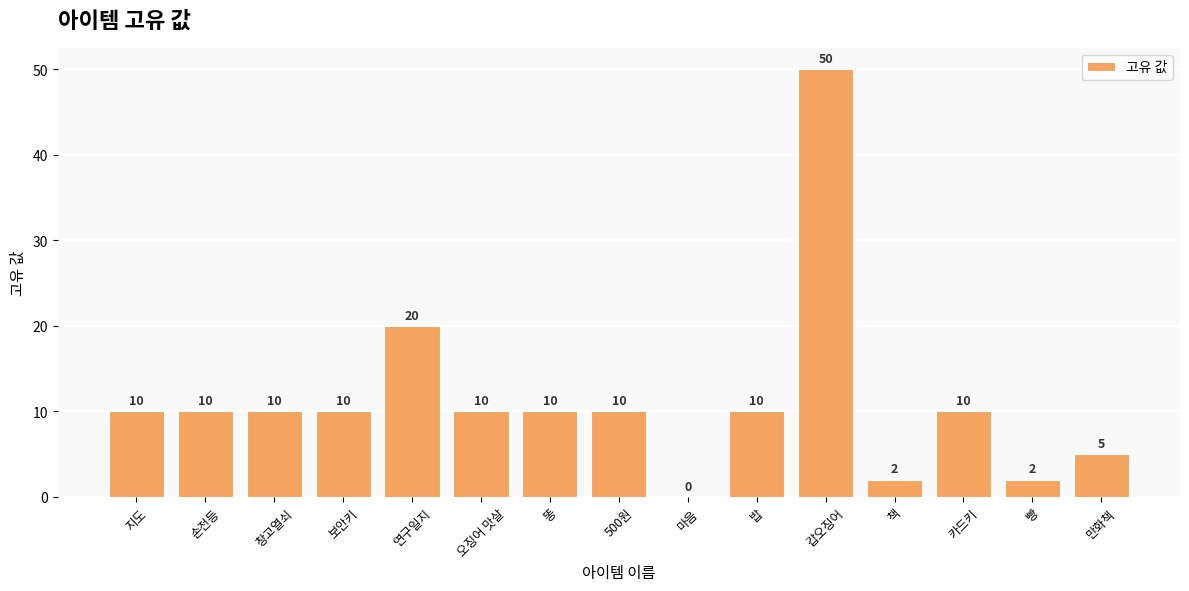

What is the greatest value displayed?

50